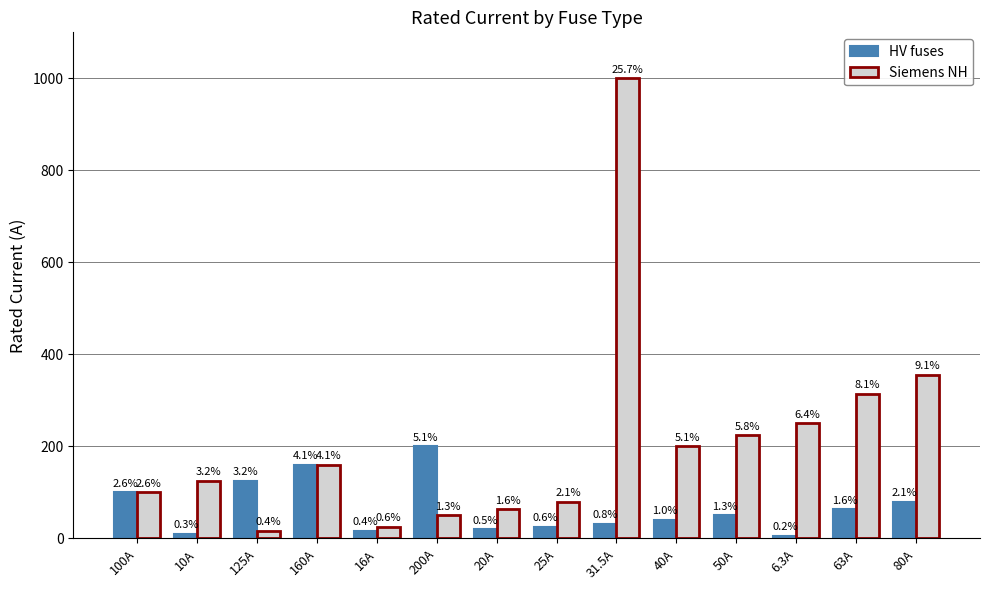

What is the label of the 3rd bar from the right?

6.3A